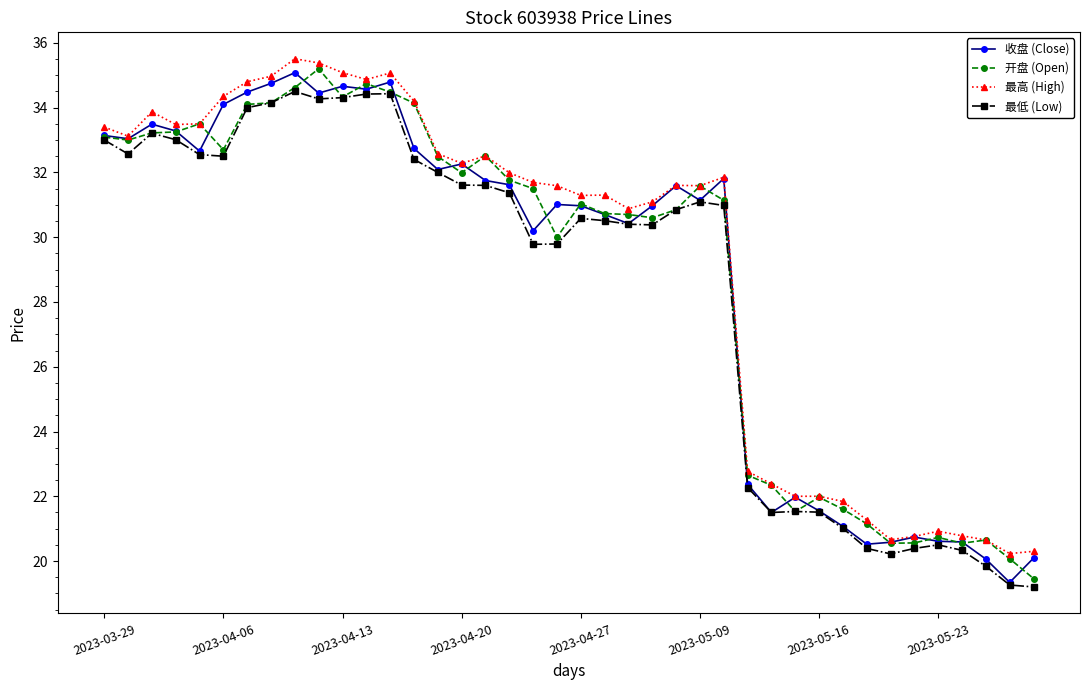

True or false: 最低 (Low) has more than 0 points higher than both neighbors.

True